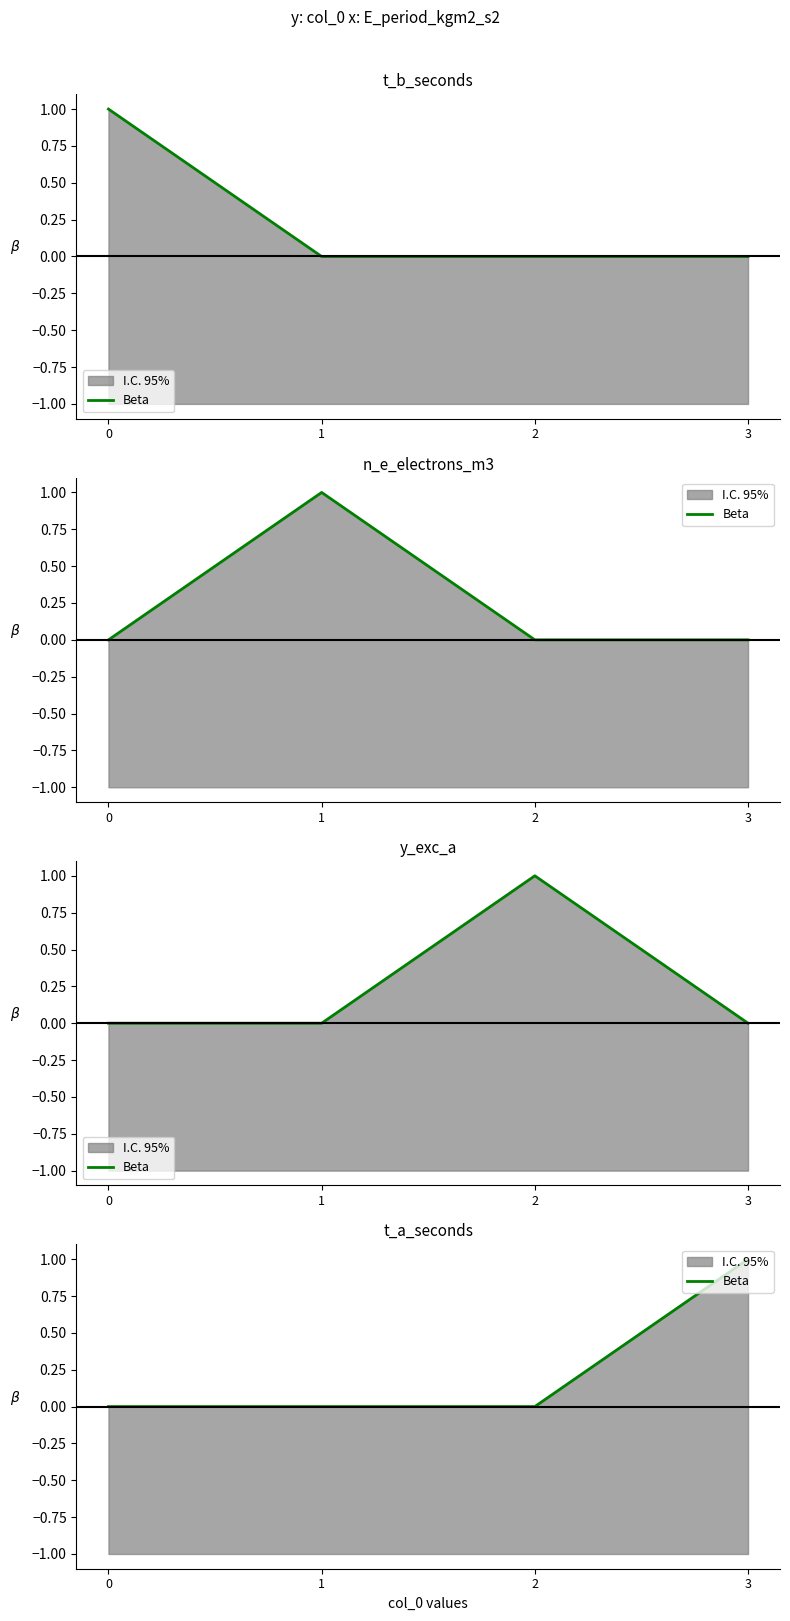

Between 2 and 1, which is larger?

2